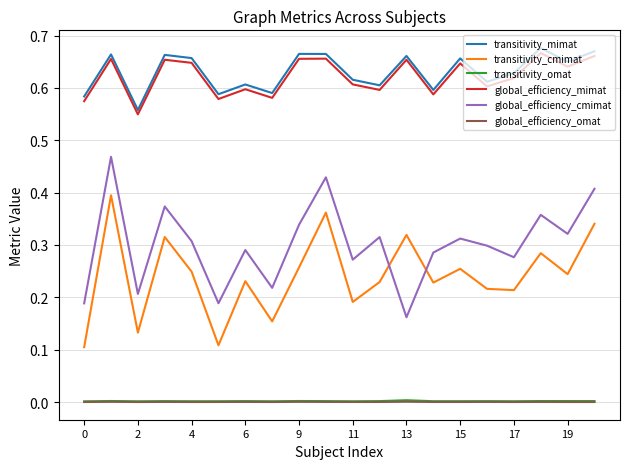

Which series has the largest total across all categories?

transitivity_mimat